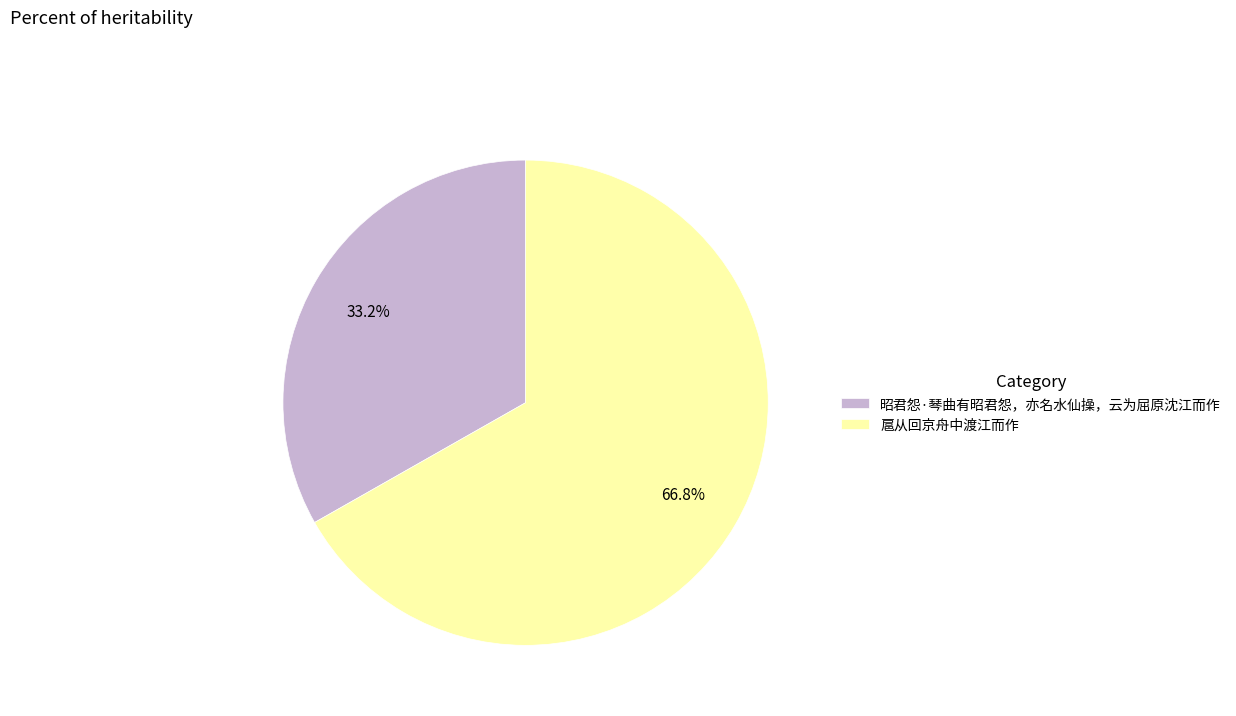

What percentage do 昭君怨·琴曲有昭君怨，亦名水仙操，云为屈原沈江而作 and 扈从回京舟中渡江而作 together represent?

100.0%